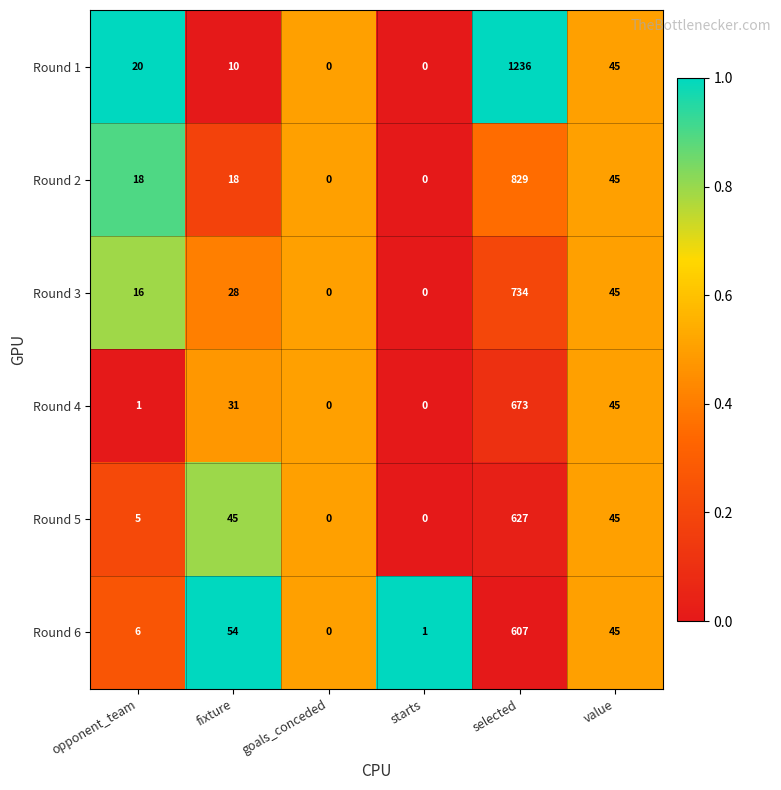

What is the difference between the highest and lowest values at opponent_team?

19